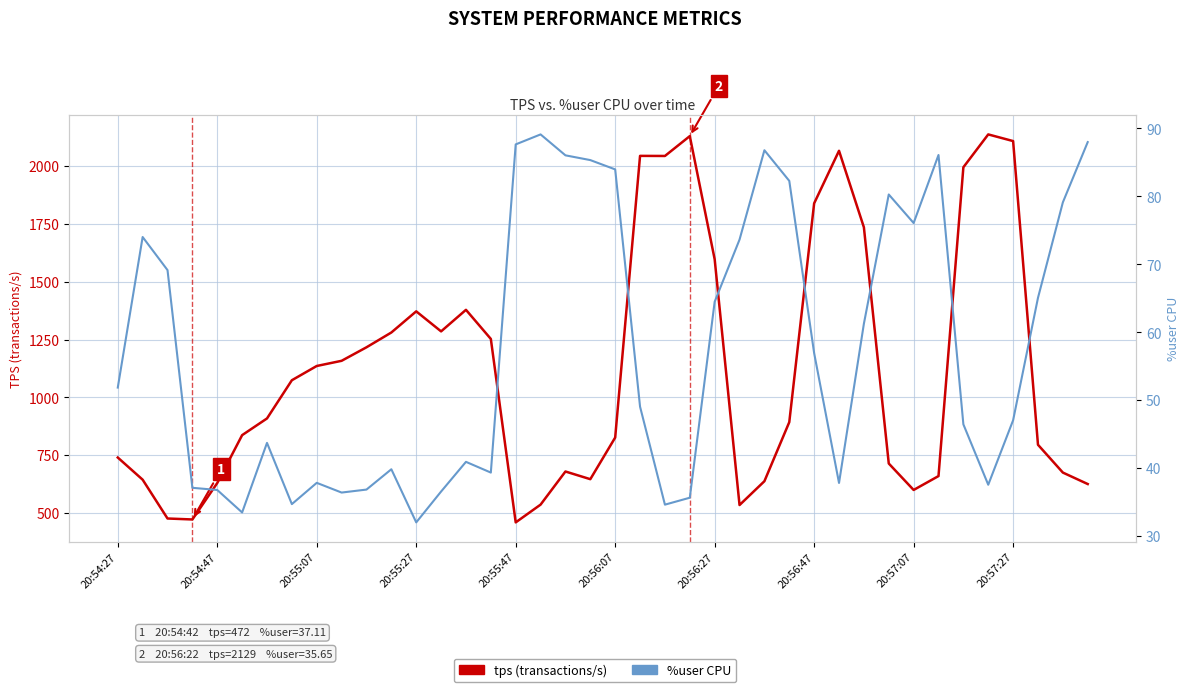

The tps (transactions/s) series shows 1378.4 at 14. True or false?

True